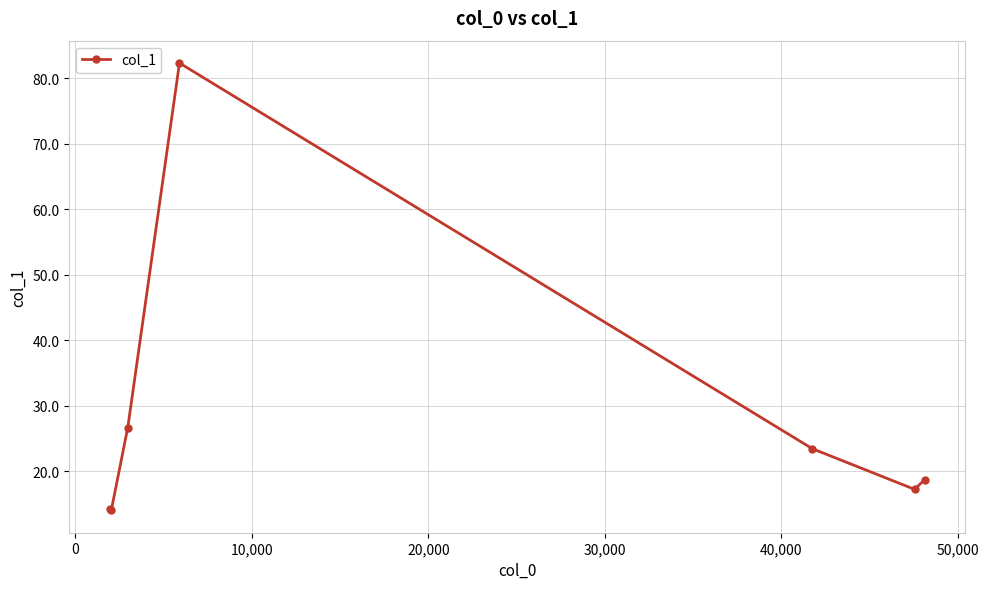

What is the smallest value displayed?

14.0